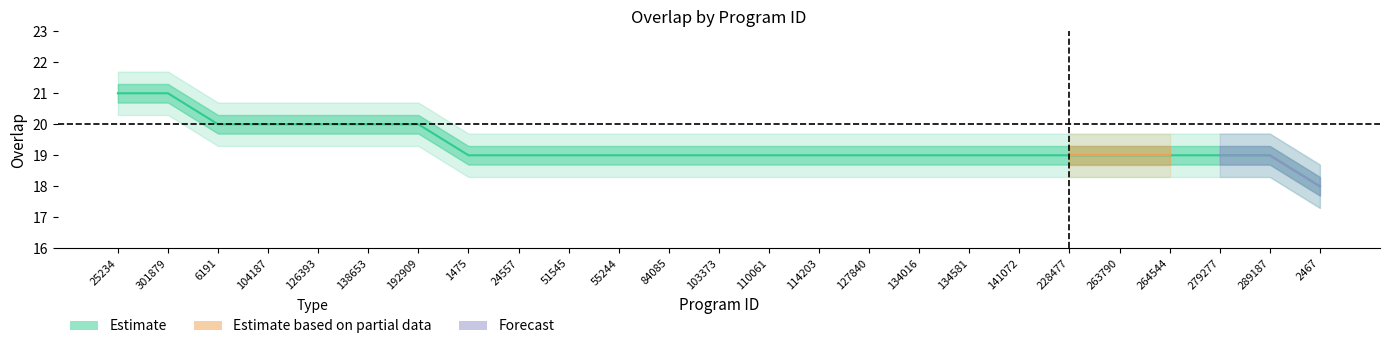

At which label is the value closest to 19?

1475